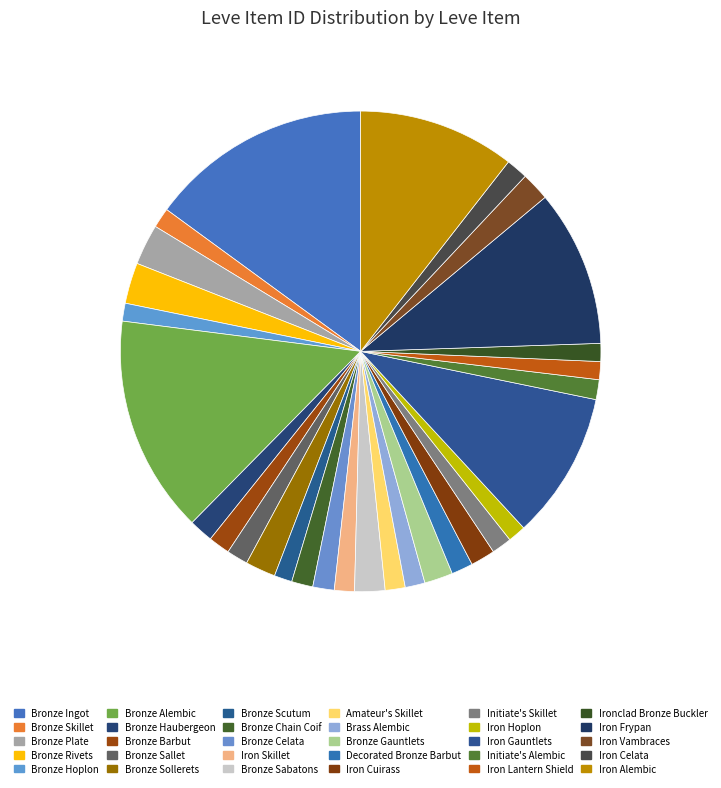

To the nearest percent, what is the average slice percentage?

3%